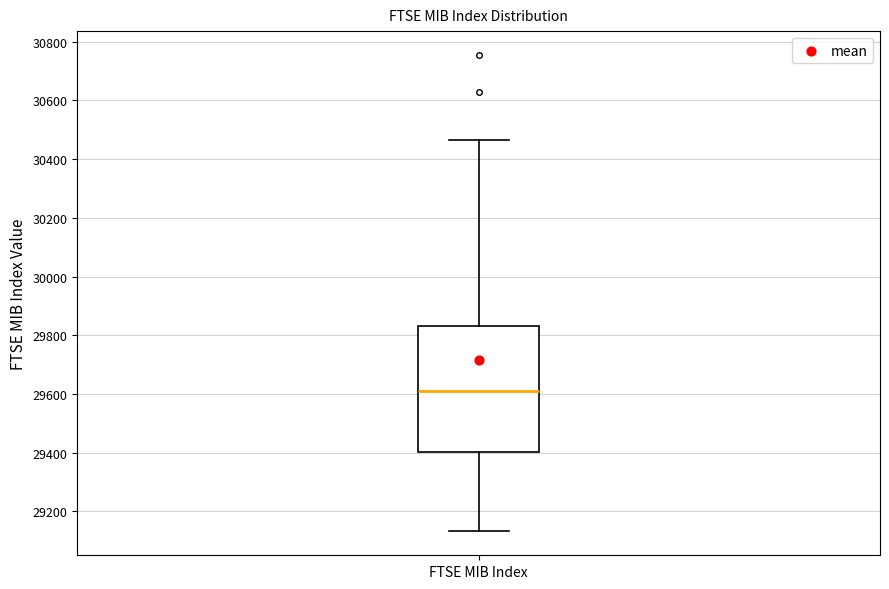

Transcribe this box plot: give where the median line is, the range the box spans, and where the two whiskers end, as read against the y-axis. The values are not printed on the chart, so give them approximately, as read against the axis.

median 29620, box 29400 to 29840, whiskers 29140 to 30460